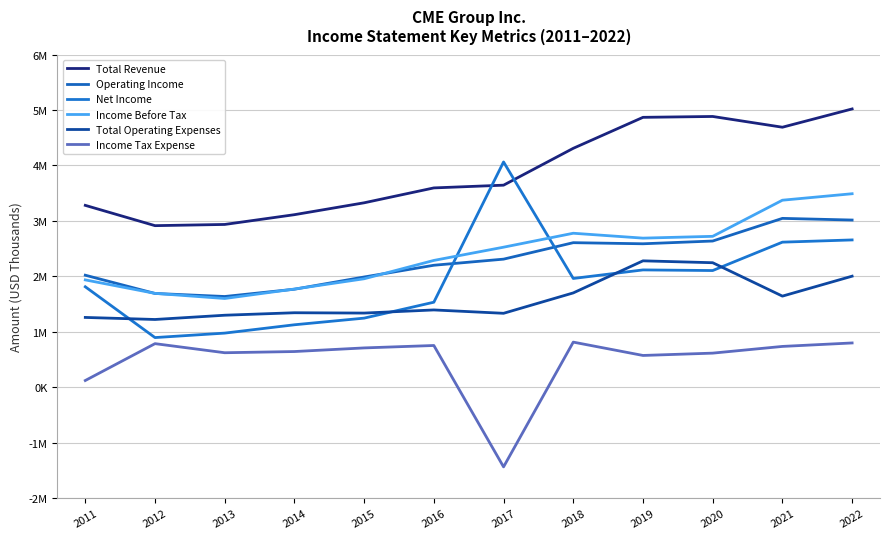

How many interior local peaks does the Operating Income series have?

2